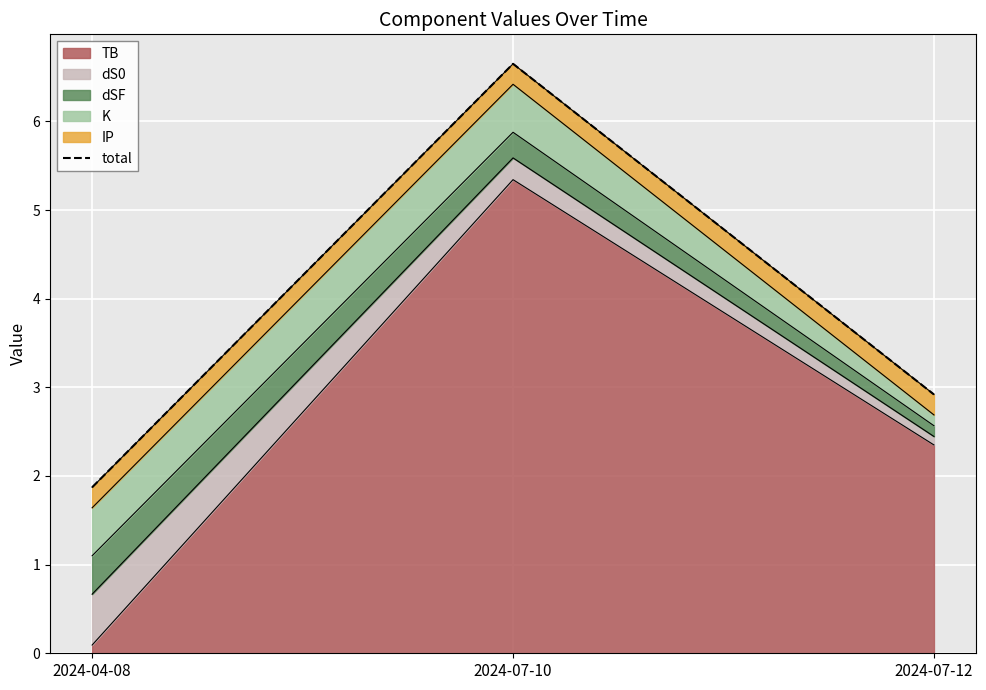

Which category has the lowest value in the TB series?

2024-04-08